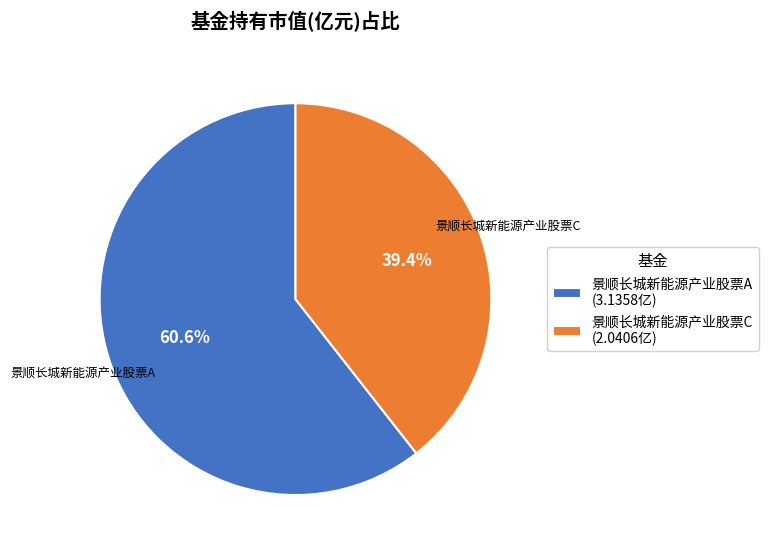

How many slices are in this pie chart?

2